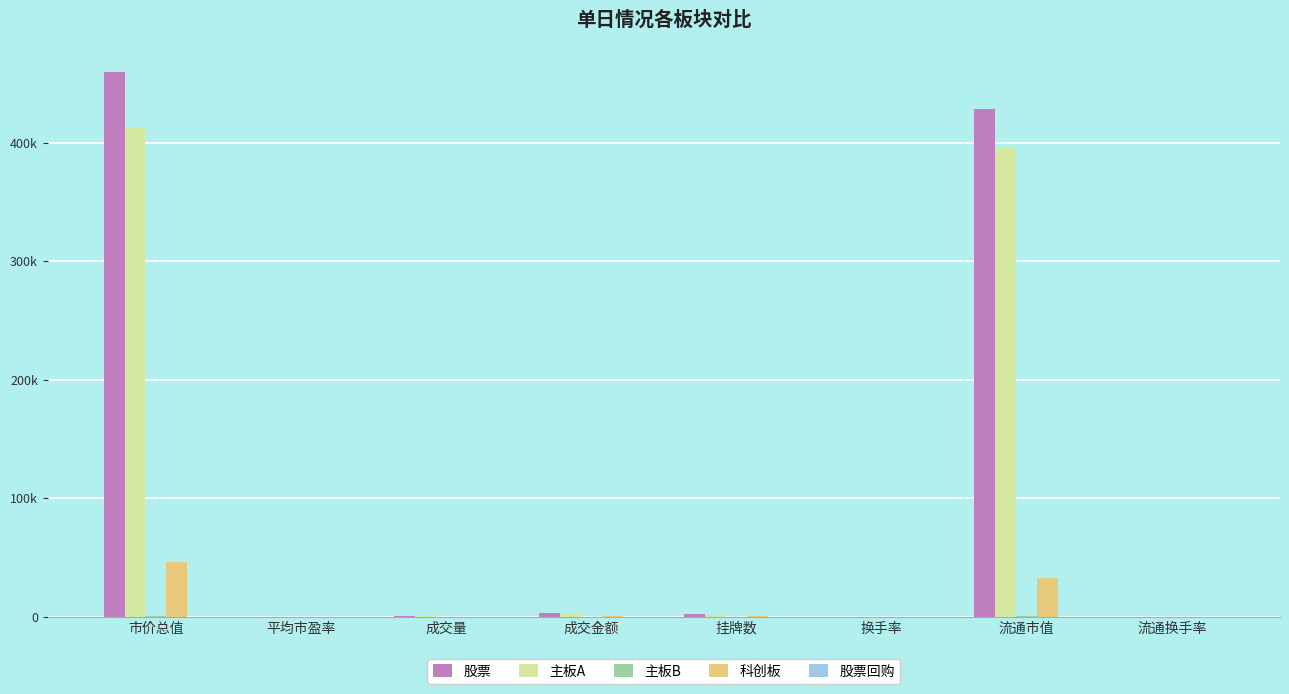

Does the chart contain stacked bars?

No